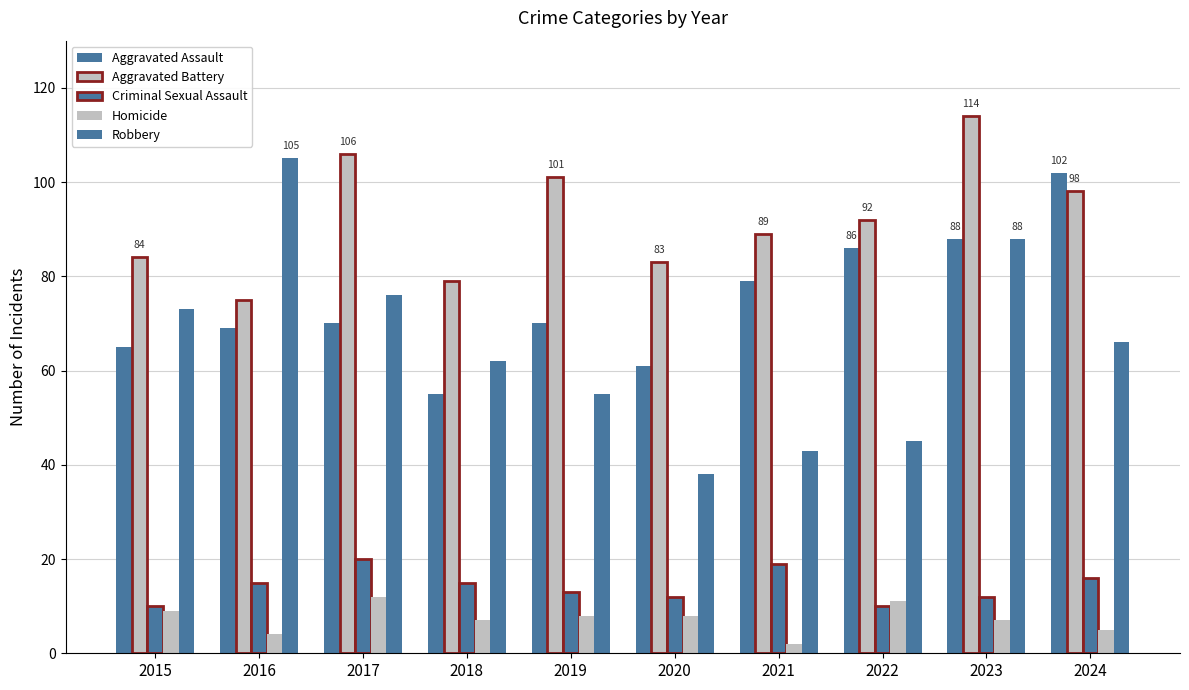

Count the number of data series in this chart.

5